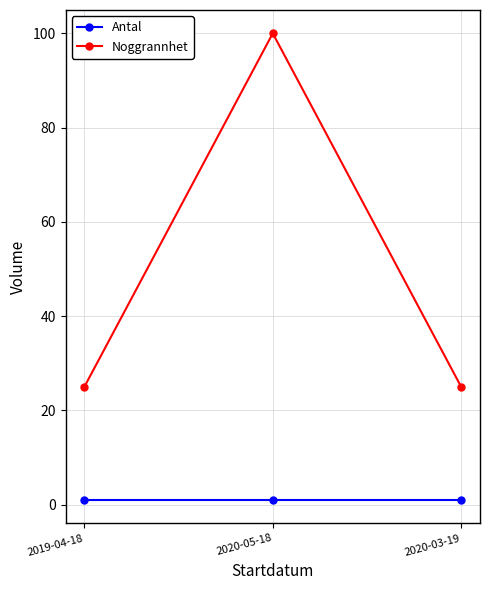

What is the label of the 2nd point from the left?

2020-05-18